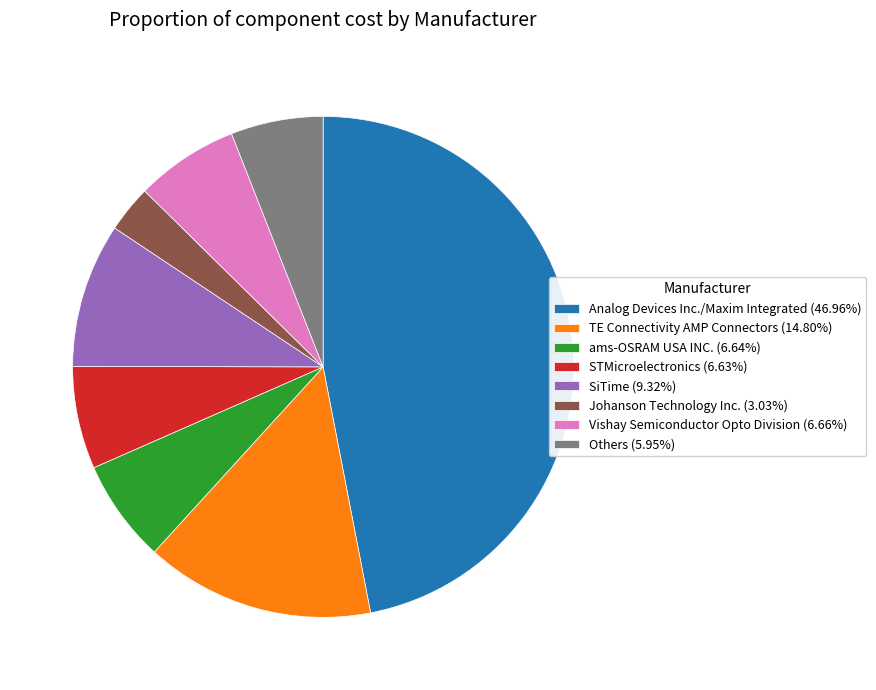

Approximately how many times larger is the value at STMicroelectronics (6.63%) compared to Others (5.95%)?

1.1